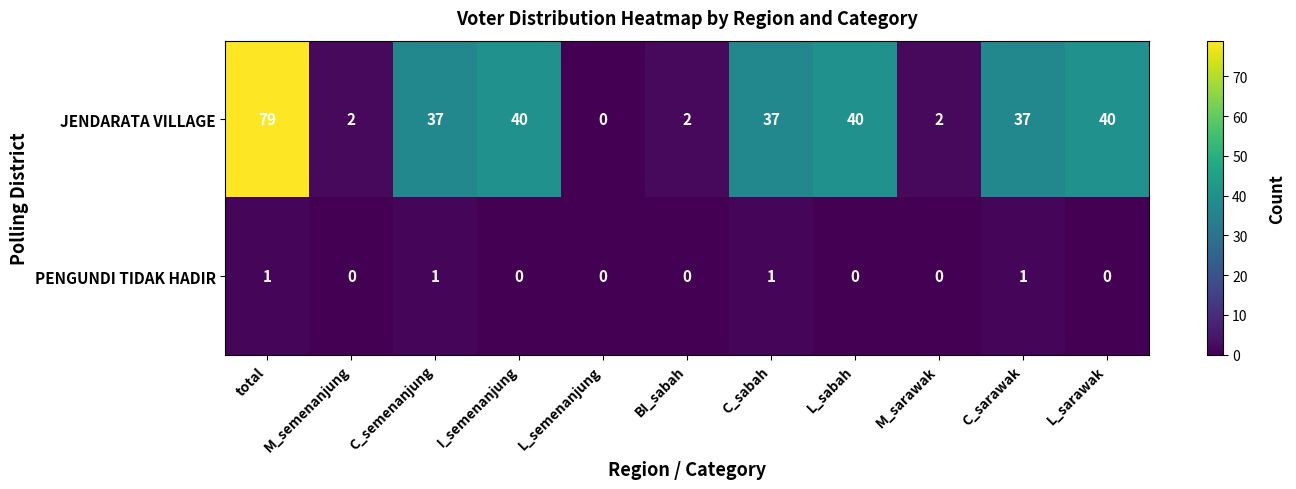

Which series has the widest spread of values?

JENDARATA VILLAGE